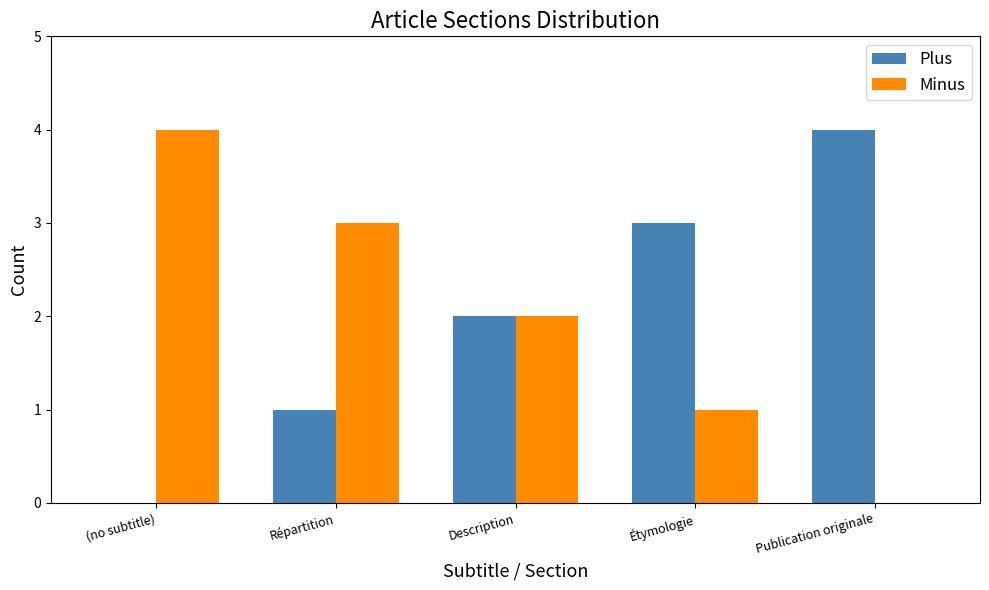

How many groups of bars are there?

5